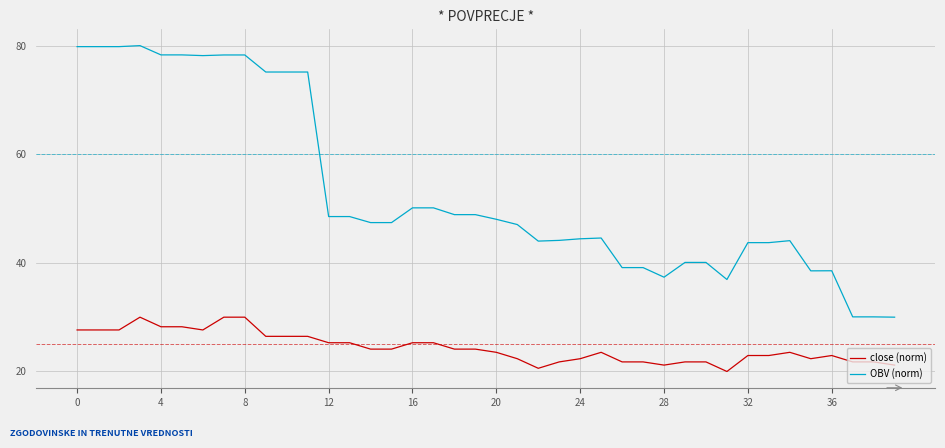

List the series in order of their peak value, lowest first.

close (norm), OBV (norm)